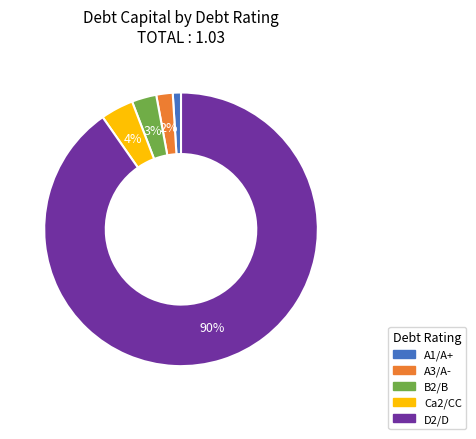

Between Ca2/CC and D2/D, which is larger?

D2/D